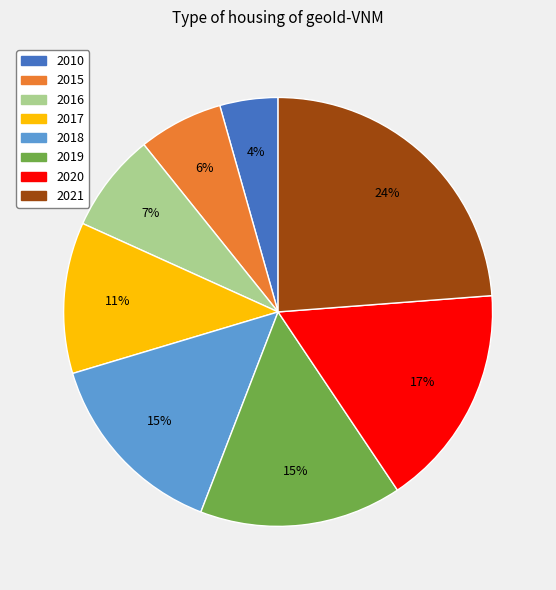

Between 2016 and 2020, which is larger?

2020